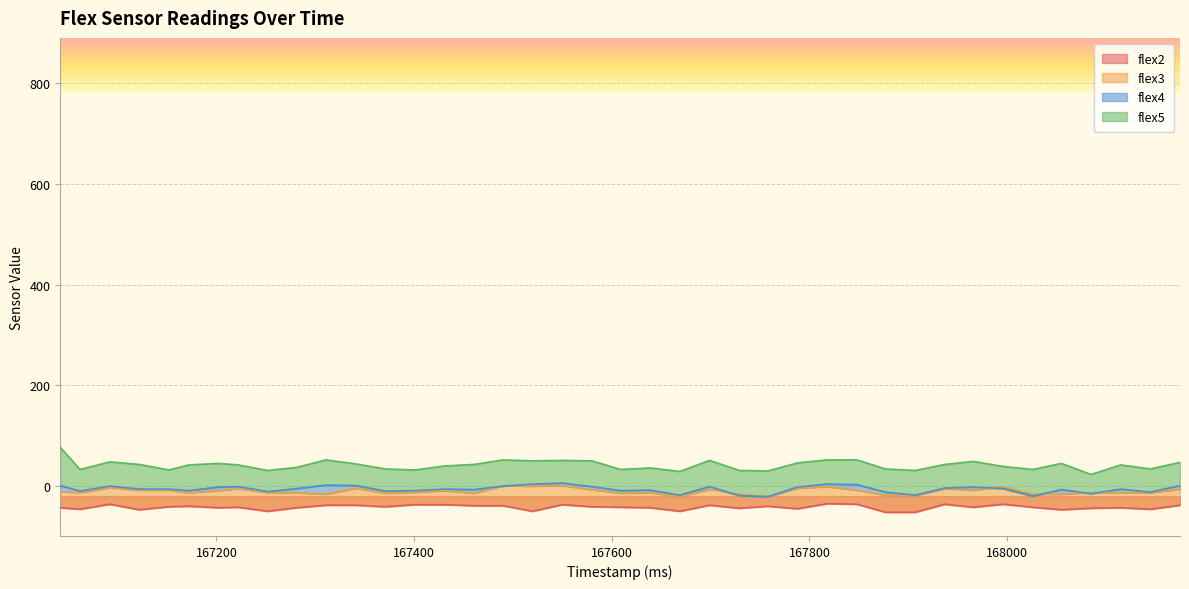

Rank the categories by flex3 value from lowest to highest.

167758, 167311, 167401, 167461, 168026, 167172, 167371, 167431, 167609, 167729, 167848, 167669, 167281, 167639, 168115, 167937, 168055, 168085, 167042, 167699, 168175, 167062, 167092, 167152, 167907, 168145, 167202, 167341, 167580, 167818, 167877, 167966, 167996, 167222, 167252, 167550, 167122, 167490, 167788, 167520